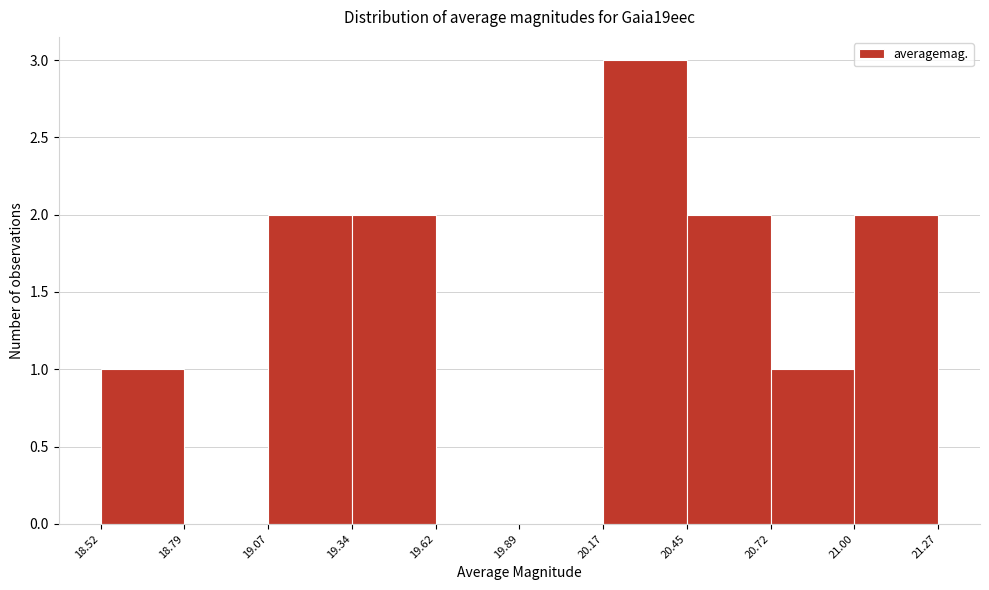

Reading left to right, list every bar in this chart as the range it spans on the x-axis followed by its height. The values are not printed on the chart, so give them approximately, as read against the axis.

18.52 to 18.79: 1
18.79 to 19.07: 0
19.07 to 19.34: 2
19.34 to 19.62: 2
19.62 to 19.89: 0
19.89 to 20.17: 0
20.17 to 20.45: 3
20.45 to 20.72: 2
20.72 to 21.00: 1
21.00 to 21.27: 2